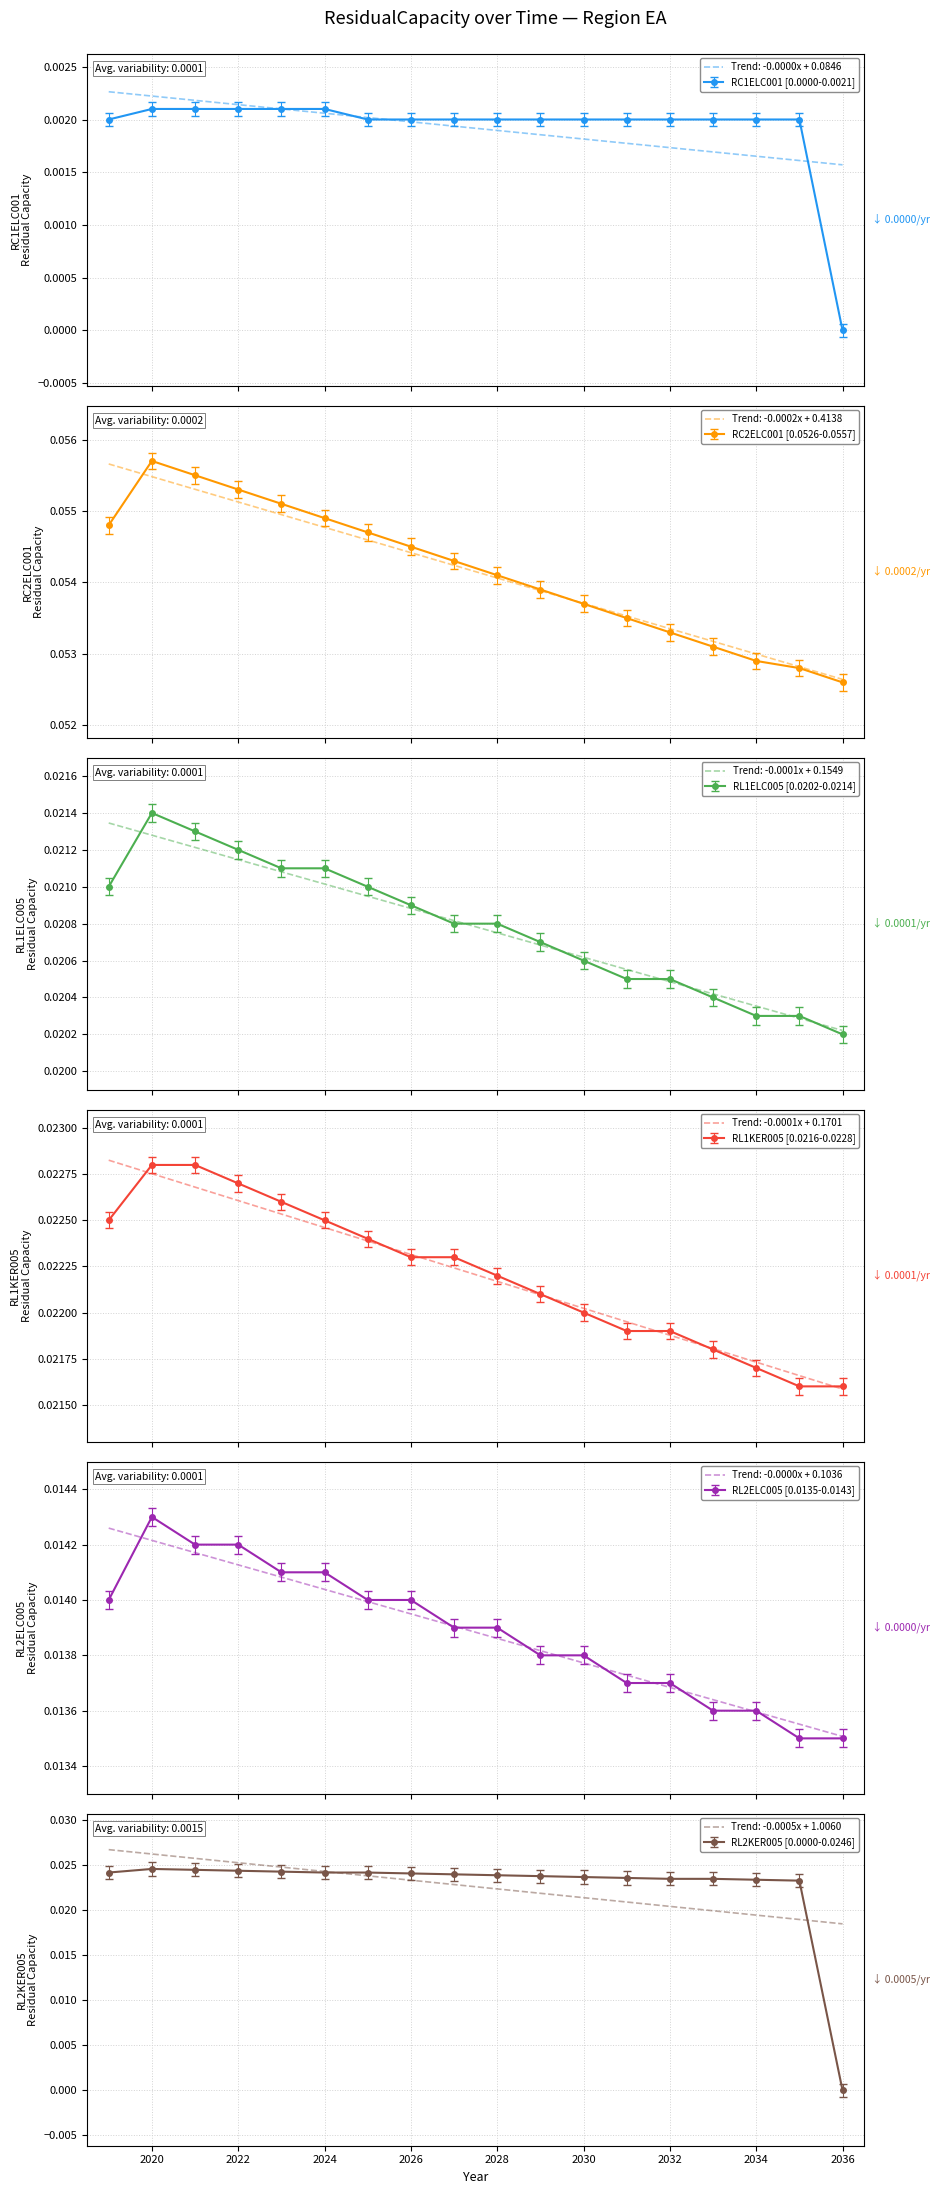

What is the total value across all series at 2025?

0.1